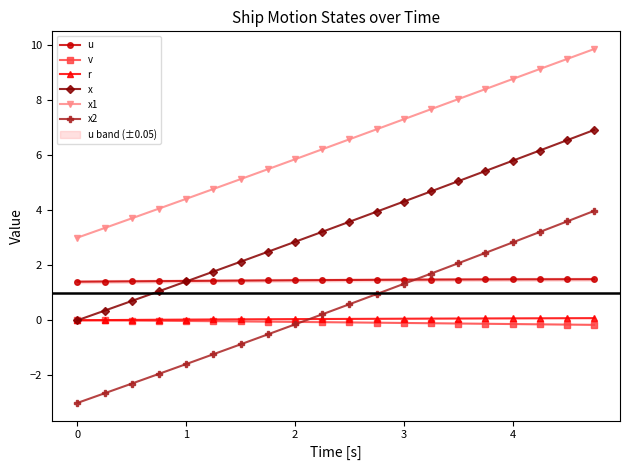

True or false: r and u cross at least once.

False